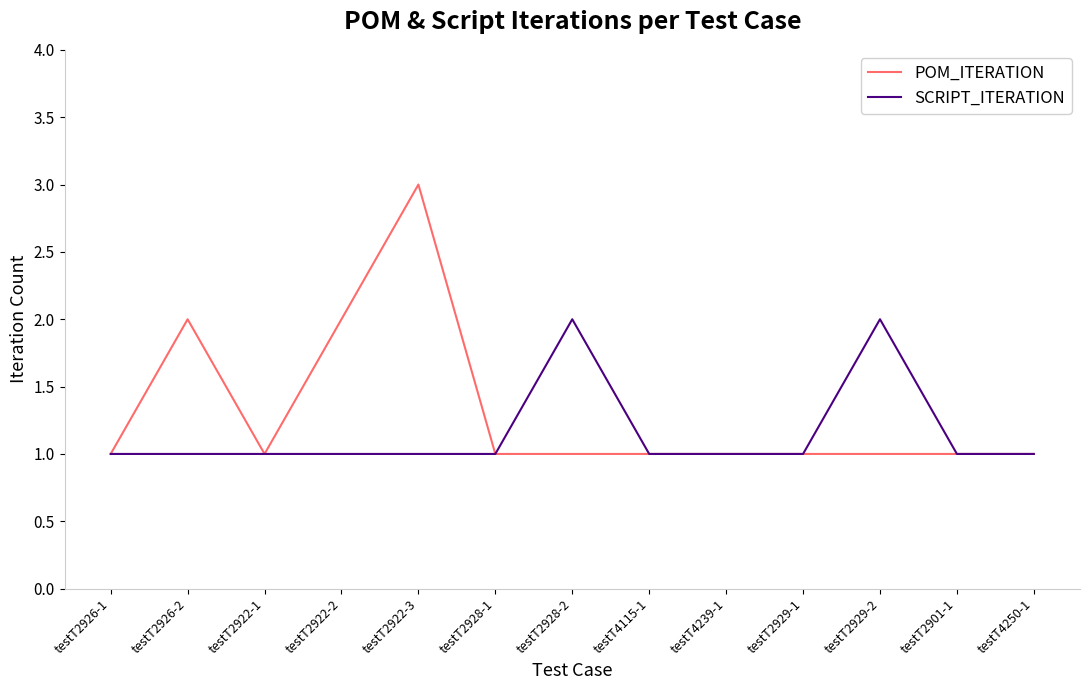

List the series in order of their overall mean, lowest first.

SCRIPT_ITERATION, POM_ITERATION